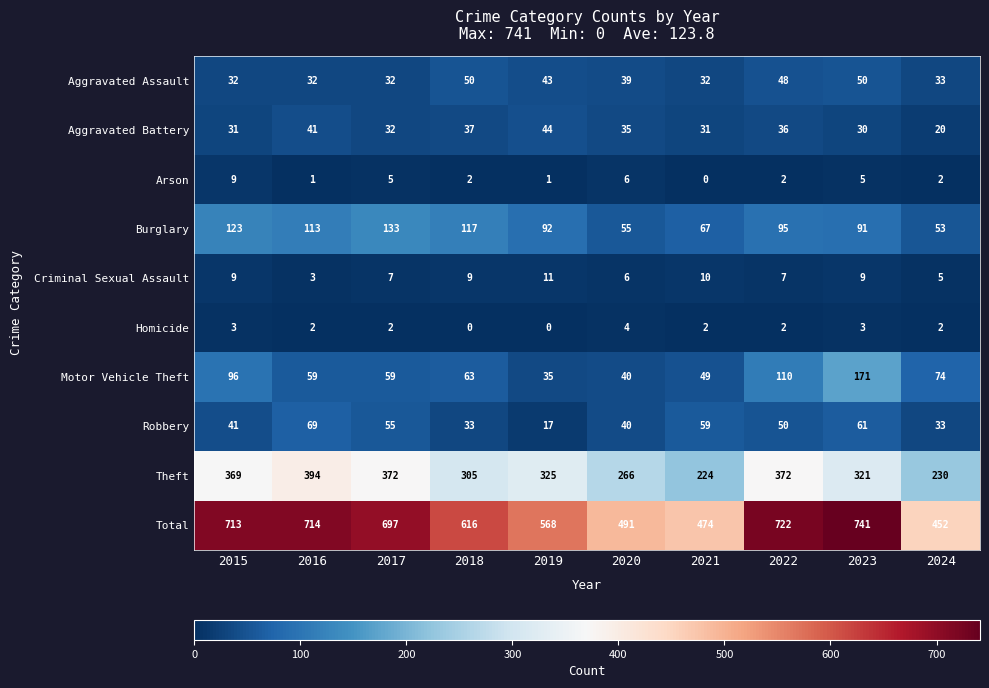

Rank the series at 2018 from lowest to highest value.

Homicide, Arson, Criminal Sexual Assault, Robbery, Aggravated Battery, Aggravated Assault, Motor Vehicle Theft, Burglary, Theft, Total